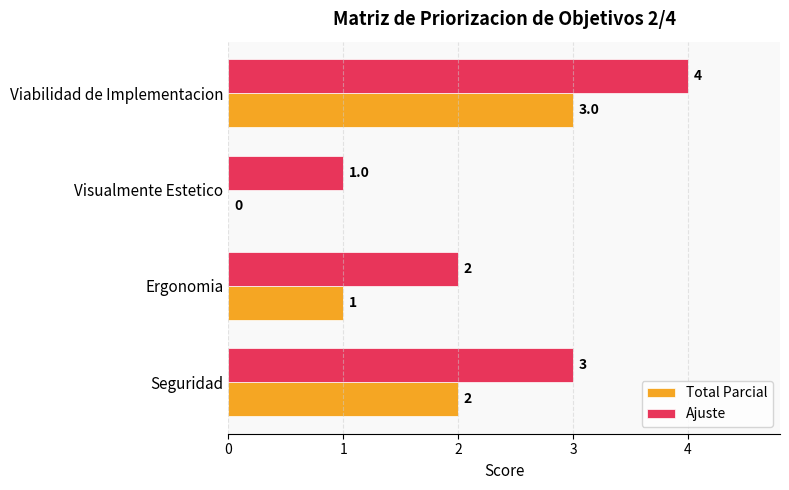

Which series has the largest total across all categories?

Ajuste